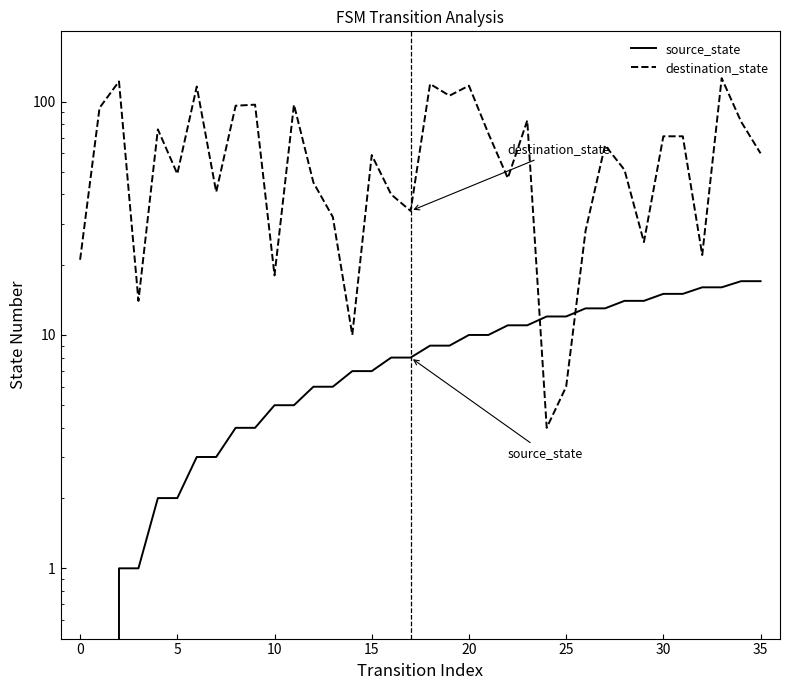

What is the difference between the maximum and second lowest values in the destination_state series?

120